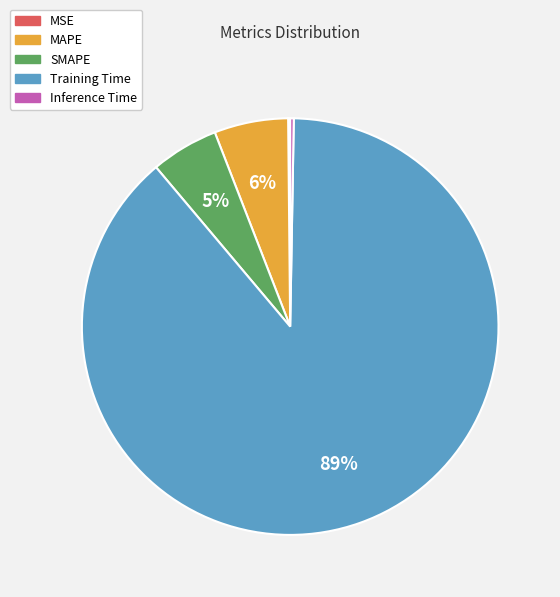

To the nearest percent, what portion does SMAPE represent?

5%